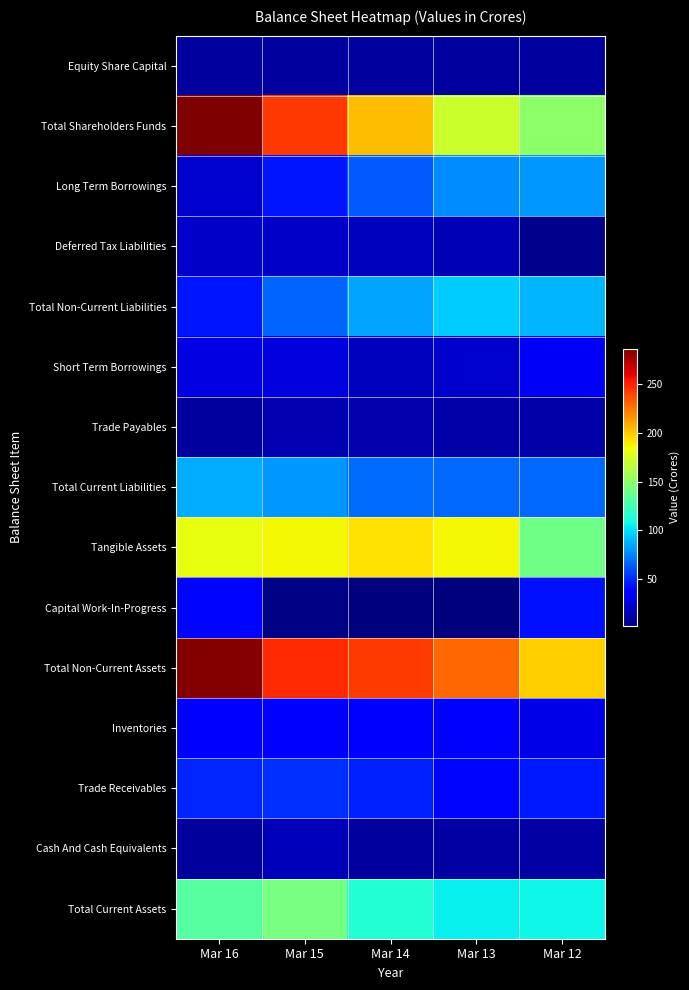

Reading left to right, what are all the values shown in this chart?

Equity Share Capital: Mar 16=10.3	Mar 15=10.3	Mar 14=10.3	Mar 13=10.3	Mar 12=10.3
Total Shareholders Funds: Mar 16=286.6	Mar 15=244.2	Mar 14=203.9	Mar 13=171.9	Mar 12=150.7
Long Term Borrowings: Mar 16=21.4	Mar 15=44.1	Mar 14=64.0	Mar 13=77.2	Mar 12=81.1
Deferred Tax Liabilities: Mar 16=21.1	Mar 15=21.1	Mar 14=18.4	Mar 13=16.3	Mar 12=6.4
Total Non-Current Liabilities: Mar 16=44.4	Mar 15=66.5	Mar 14=83.8	Mar 13=94.5	Mar 12=88.3
Short Term Borrowings: Mar 16=27.7	Mar 15=25.7	Mar 14=18.4	Mar 13=21.9	Mar 12=32.8
Trade Payables: Mar 16=10.2	Mar 15=15.3	Mar 14=13.5	Mar 13=12.6	Mar 12=13.2
Total Current Liabilities: Mar 16=86.3	Mar 15=80.4	Mar 14=68.8	Mar 13=67.8	Mar 12=66.8
Tangible Assets: Mar 16=181.9	Mar 15=186.6	Mar 14=192.3	Mar 13=186.3	Mar 12=140.6
Capital Work-In-Progress: Mar 16=39.5	Mar 15=4.1	Mar 14=2.3	Mar 13=3.1	Mar 12=43.1
Total Non-Current Assets: Mar 16=285.3	Mar 15=248.4	Mar 14=242.2	Mar 13=229.1	Mar 12=198.1
Inventories: Mar 16=38.7	Mar 15=37.3	Mar 14=37.9	Mar 13=36.8	Mar 12=27.9
Trade Receivables: Mar 16=48.0	Mar 15=51.5	Mar 14=47.1	Mar 13=39.6	Mar 12=45.3
Cash And Cash Equivalents: Mar 16=10.0	Mar 15=17.7	Mar 14=10.2	Mar 13=12.1	Mar 12=11.5
Total Current Assets: Mar 16=132.0	Mar 15=142.7	Mar 14=114.2	Mar 13=105.2	Mar 12=107.6